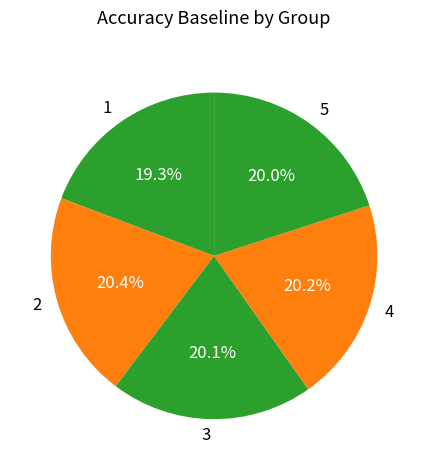

Does 1 represent more than half of the total?

No